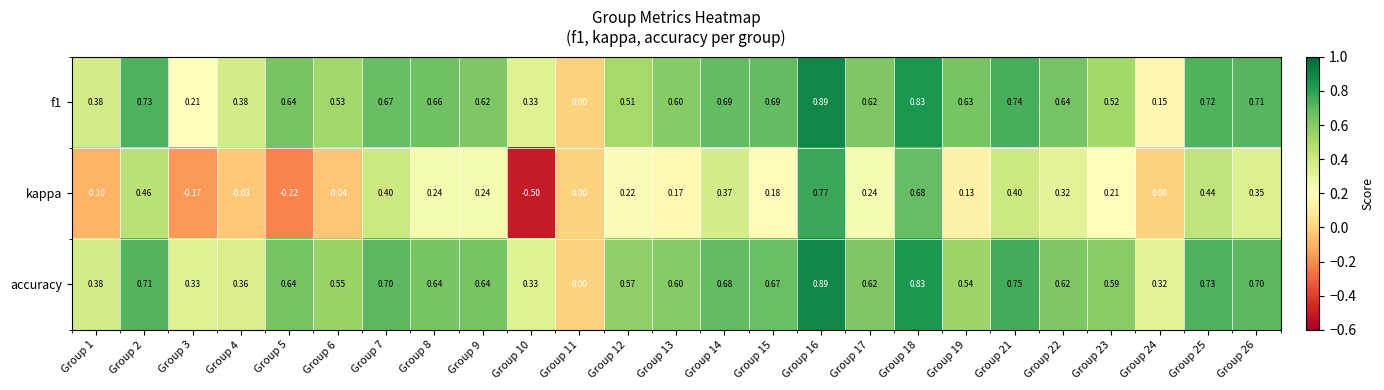

Which series has the largest range (max minus min)?

kappa